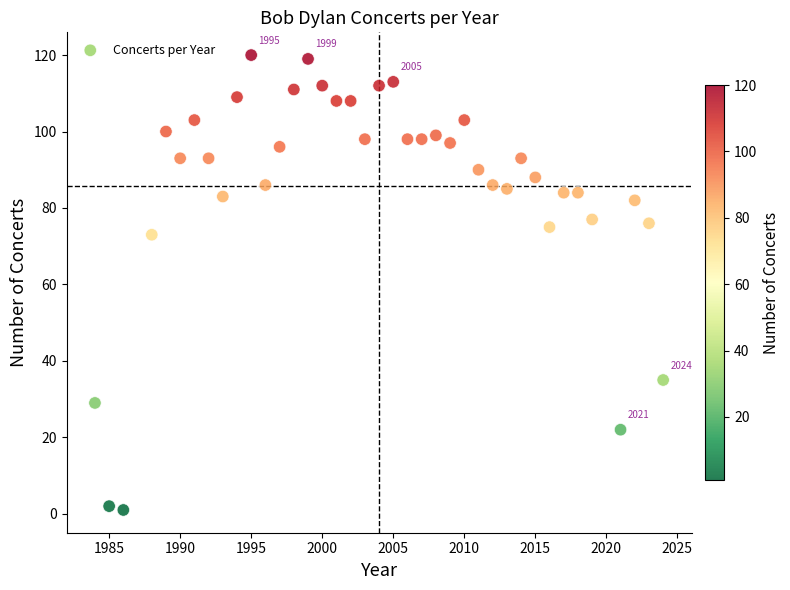

What is the range of X values (max minus min)?

40